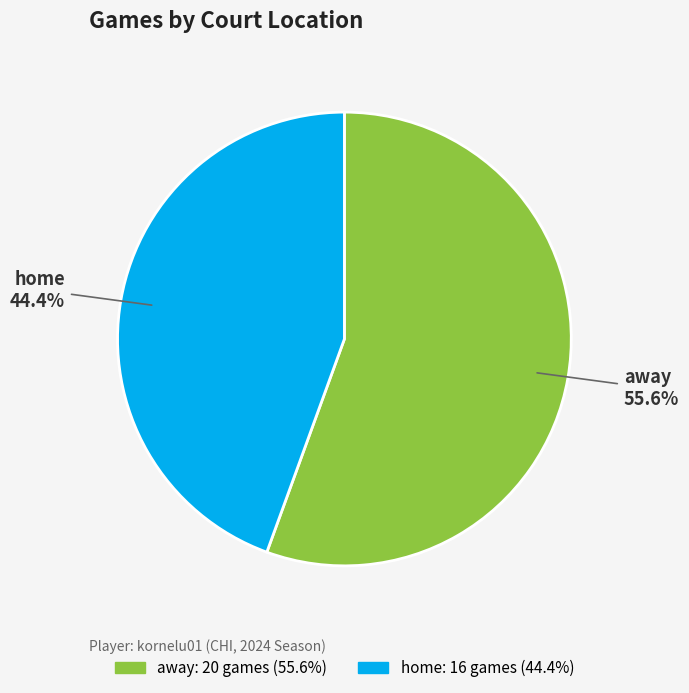

How many slices are in this pie chart?

2